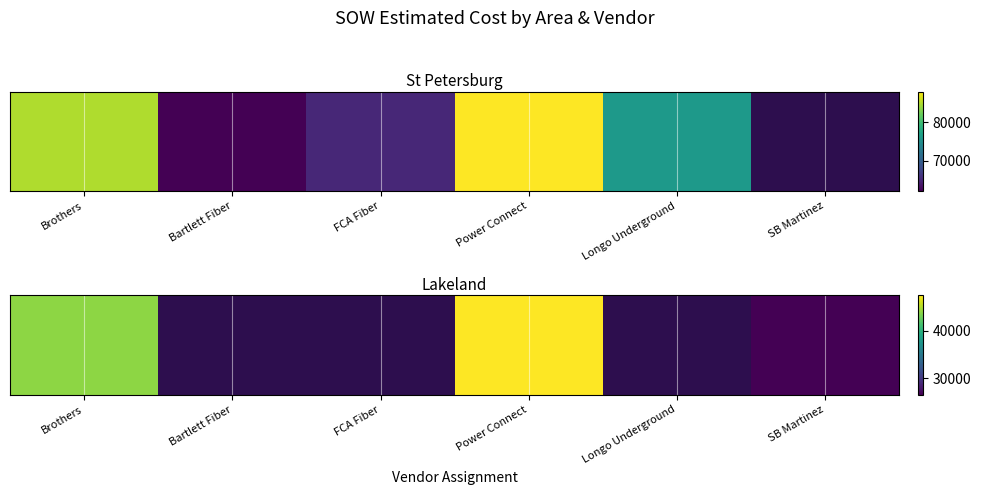

How many values exceed 26617?

2